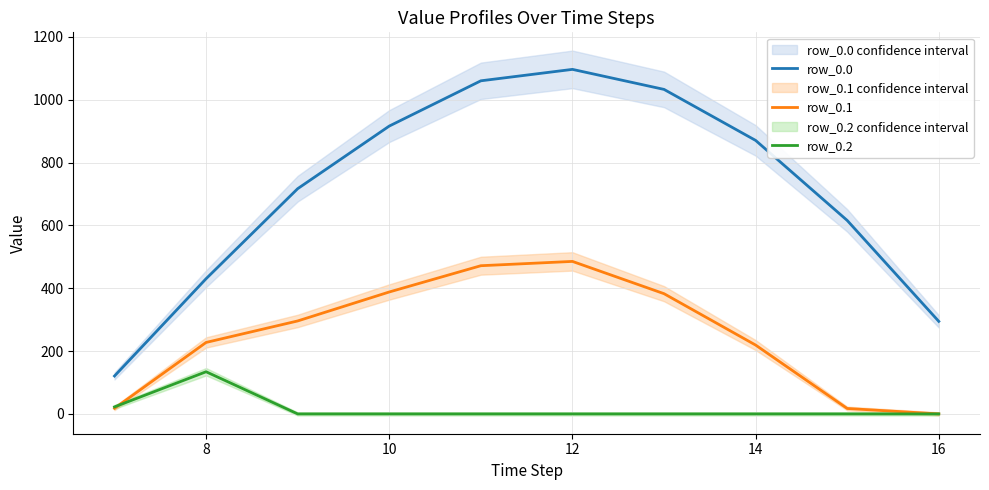

Which series has the largest total across all categories?

row_0.0